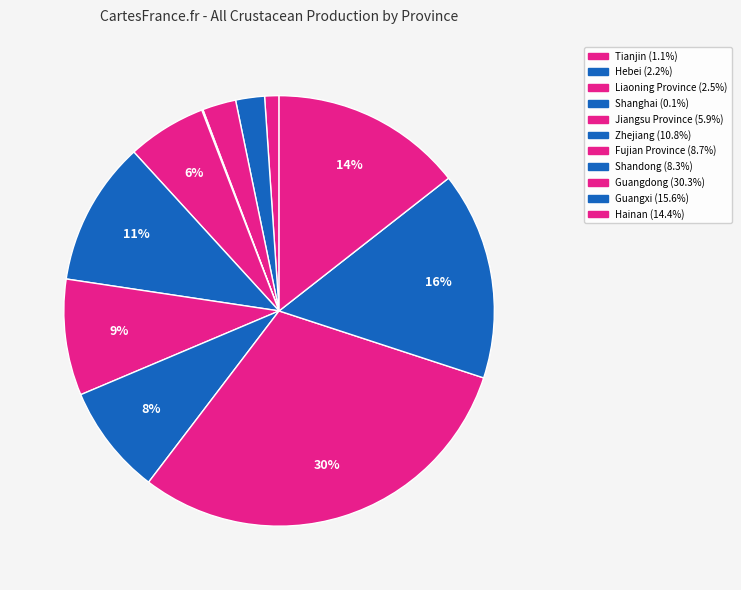

Rank the categories by value from lowest to highest.

Shanghai, Tianjin, Hebei, Liaoning Province, Jiangsu Province, Shandong, Fujian Province, Zhejiang, Hainan, Guangxi, Guangdong